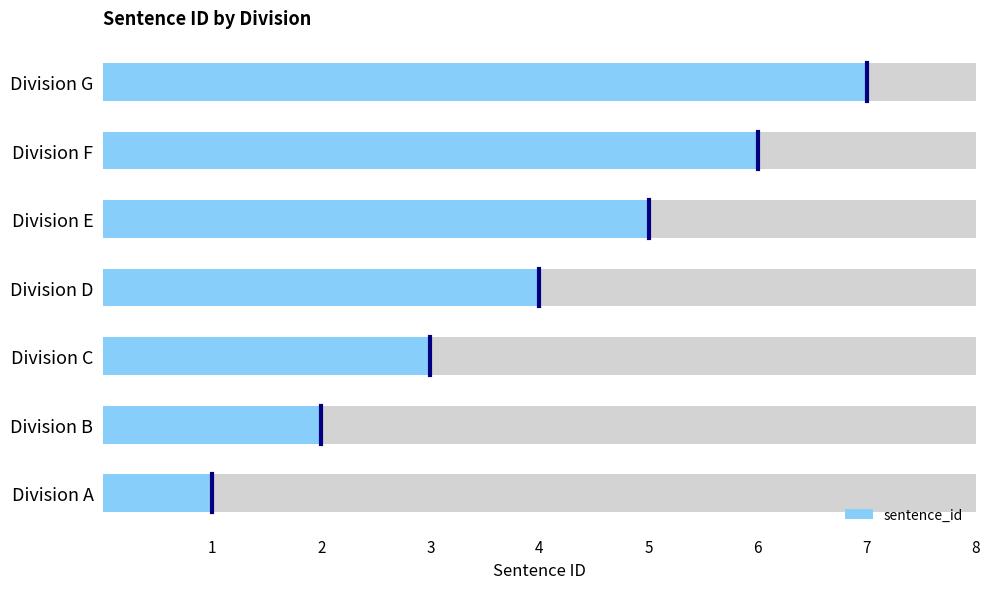

What is the value of the 2nd bar from the left?

2